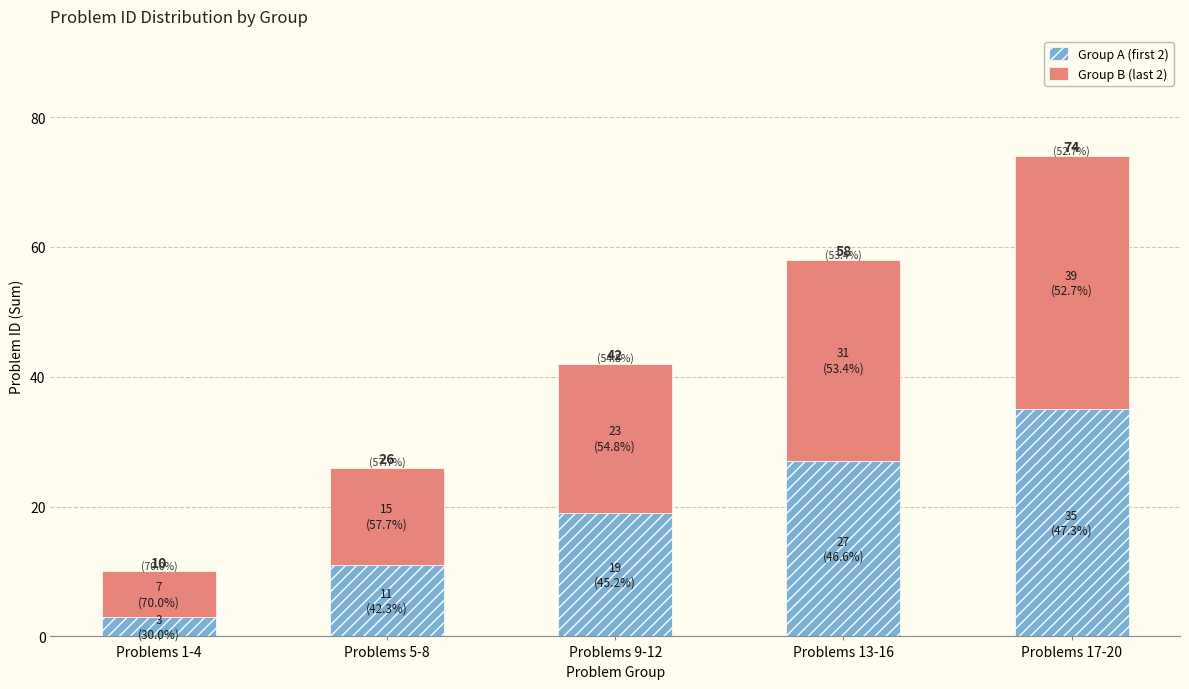

Which series has the largest range (max minus min)?

Group A (first 2)